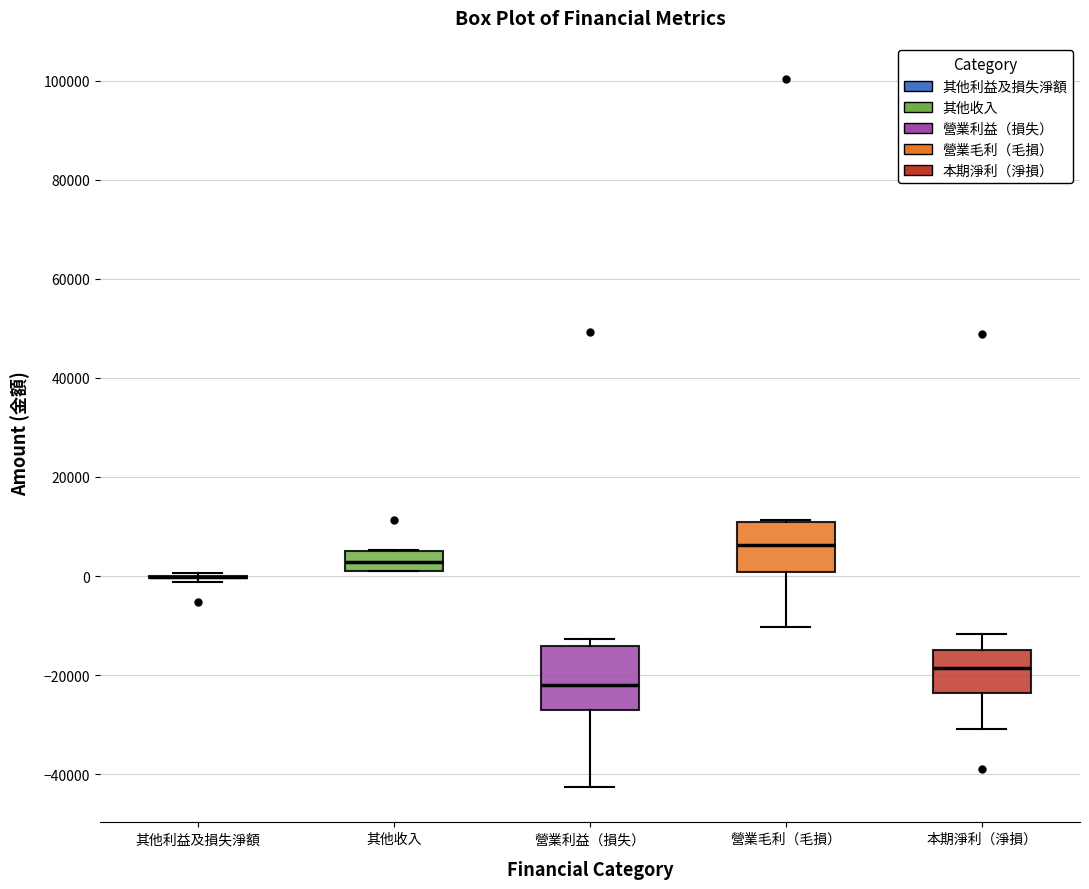

Reading left to right, read every box against the y-axis: the position of its median line, the range the box covers, and the ends of its whiskers. The values are not printed on the chart, so give them approximately, as read against the axis.

其他利益及損失淨額: box collapsed to a line at 0, whiskers -2000 to 0
其他收入: median 2000 (inside the box), box 2000 to 4000, whiskers 0 to 6000
營業利益（損失）: median -22000, box -28000 to -14000, whiskers -42000 to -12000
營業毛利（毛損）: median 6000, box 0 to 10000, whiskers -10000 to 12000
本期淨利（淨損）: median -18000, box -24000 to -14000, whiskers -30000 to -12000